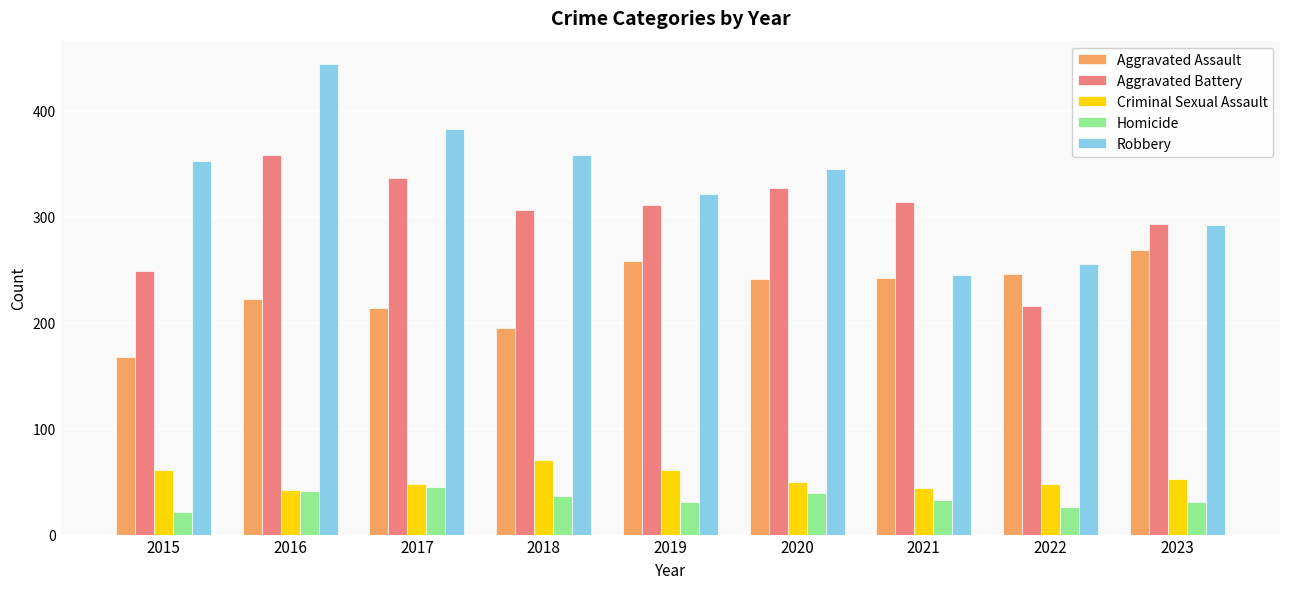

What are all the series names shown in the legend?

Aggravated Assault, Aggravated Battery, Criminal Sexual Assault, Homicide, Robbery